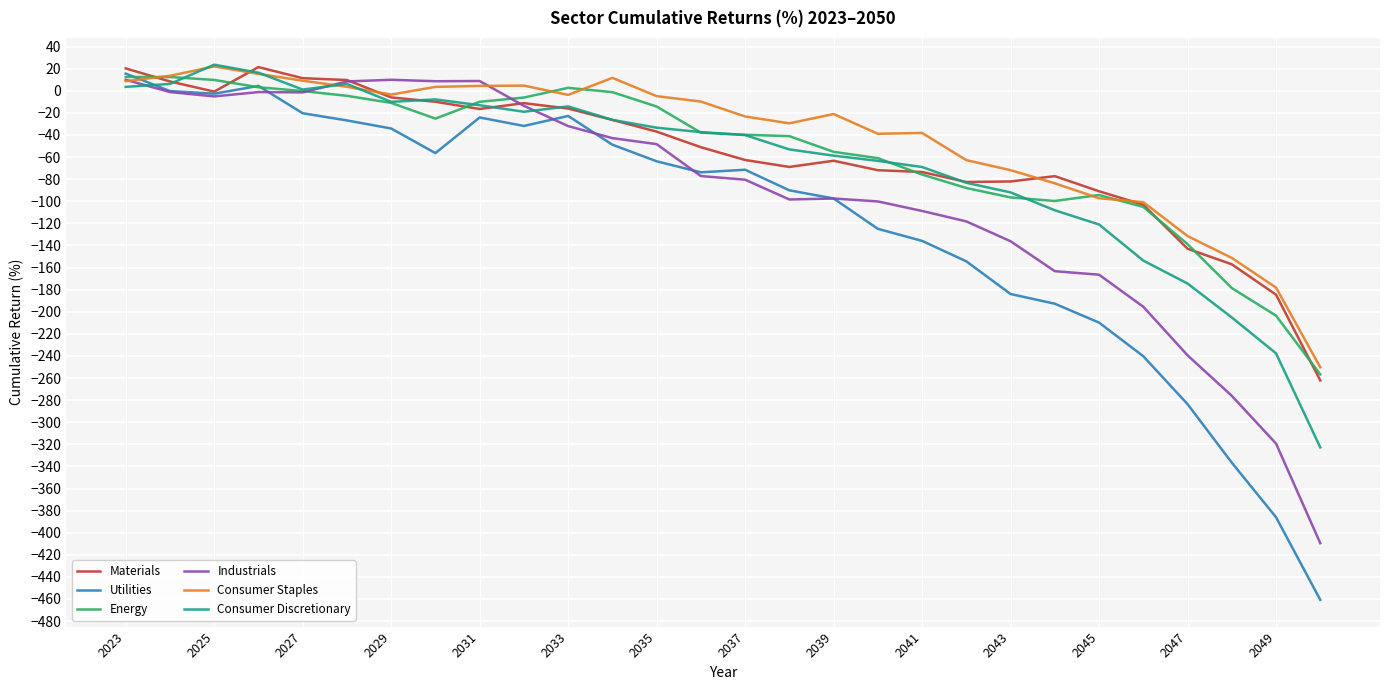

What are all the series names shown in the legend?

Materials, Utilities, Energy, Industrials, Consumer Staples, Consumer Discretionary